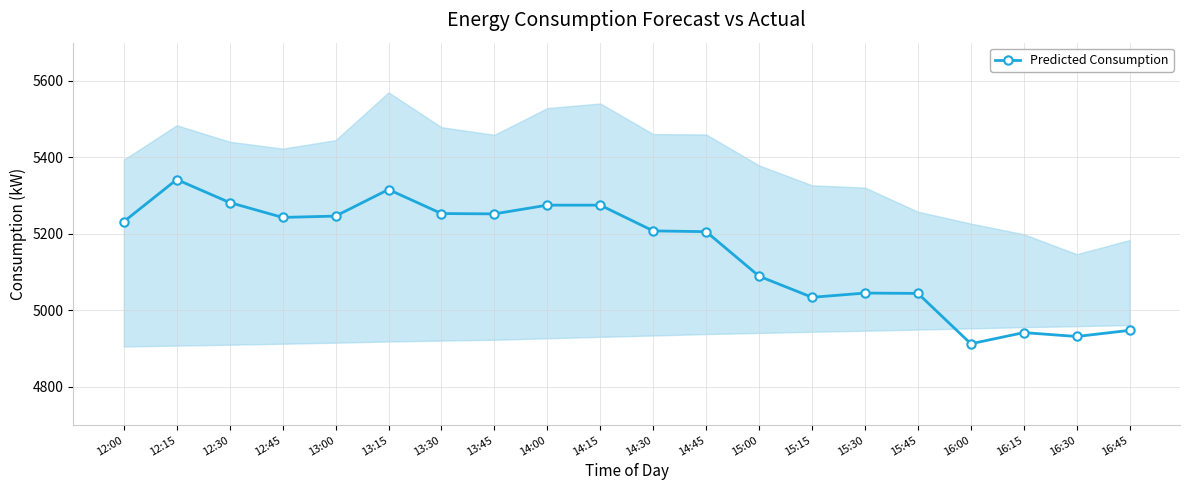

Reading left to right, extract all data points from this chart.

12:00=5232.0	12:15=5342.1	12:30=5282.0	12:45=5243.1	13:00=5246.6	13:15=5316.1	13:30=5253.2	13:45=5252.3	14:00=5275.2	14:15=5275.2	14:30=5207.8	14:45=5205.8	15:00=5089.4	15:15=5034.2	15:30=5045.3	15:45=5044.4	16:00=4912.7	16:15=4941.9	16:30=4931.8	16:45=4947.8